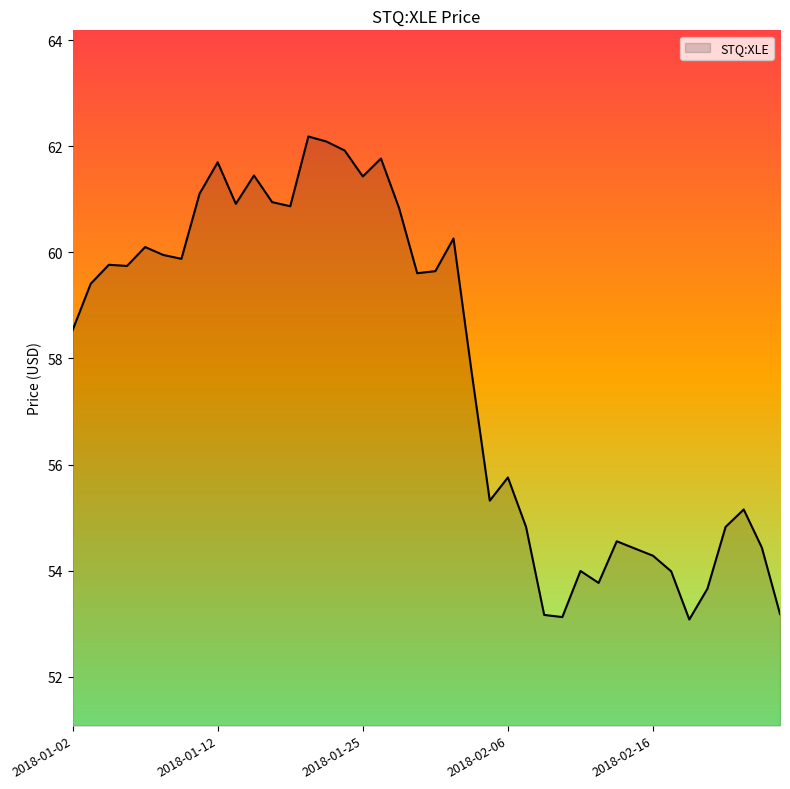

How many values are below 59?

19